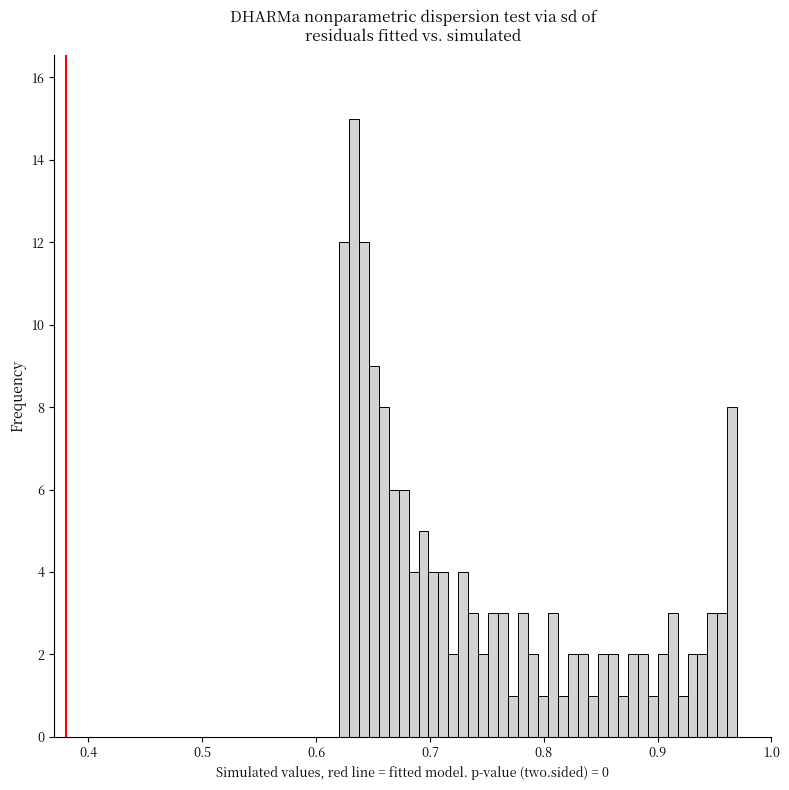

Read against the x-axis, roughly where is the centre of the tallest bar?

0.63